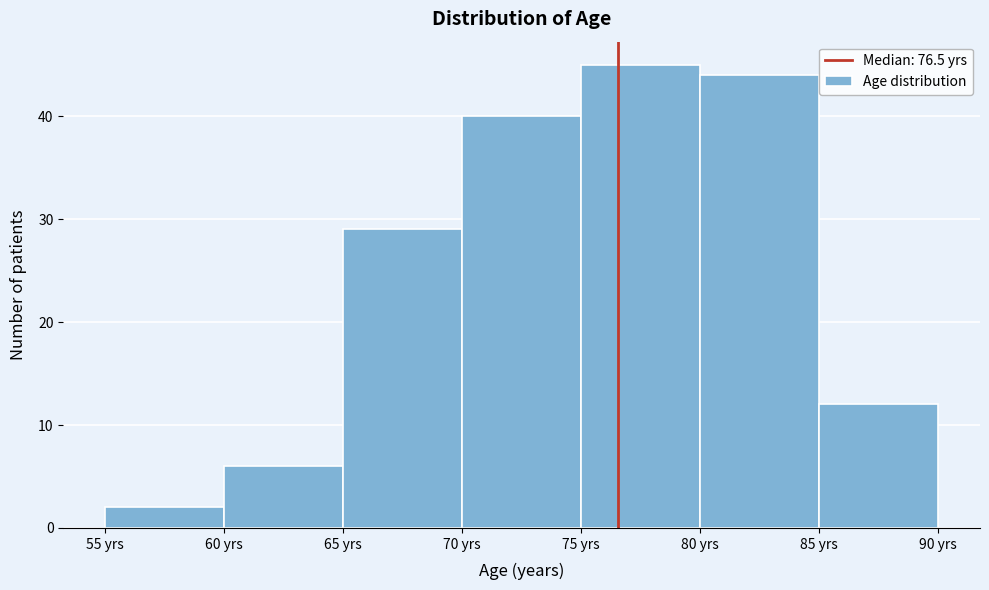

Reading left to right, list every bar in this chart as the range it spans on the x-axis followed by its height. The values are not printed on the chart, so give them approximately, as read against the axis.

55 to 60: 2
60 to 65: 6
65 to 70: 29
70 to 75: 40
75 to 80: 45
80 to 85: 44
85 to 90: 12